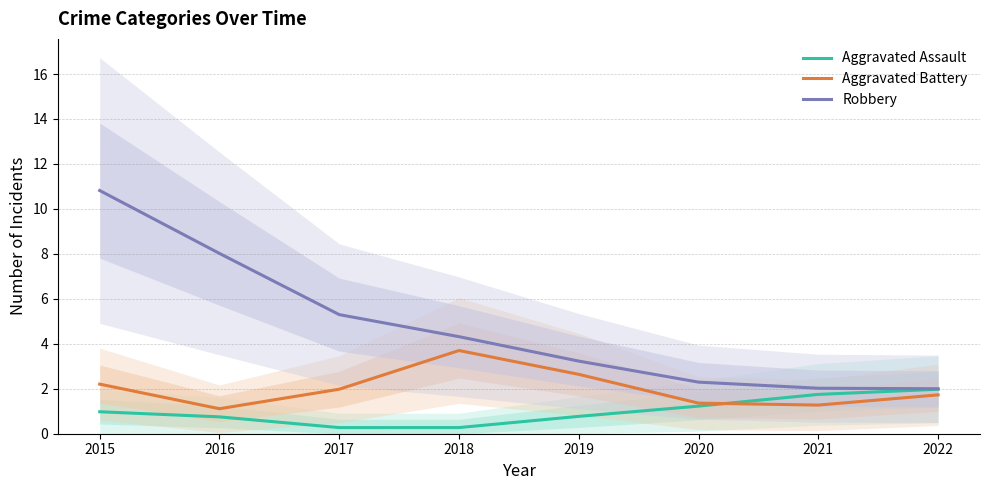

Reading left to right, what are all the values shown in this chart?

Aggravated Assault: 2015=1.0	2016=0.7	2017=0.3	2018=0.3	2019=0.8	2020=1.2	2021=1.7	2022=2.0
Aggravated Battery: 2015=2.2	2016=1.1	2017=2.0	2018=3.7	2019=2.6	2020=1.4	2021=1.3	2022=1.7
Robbery: 2015=10.8	2016=8.0	2017=5.3	2018=4.3	2019=3.2	2020=2.3	2021=2.0	2022=2.0